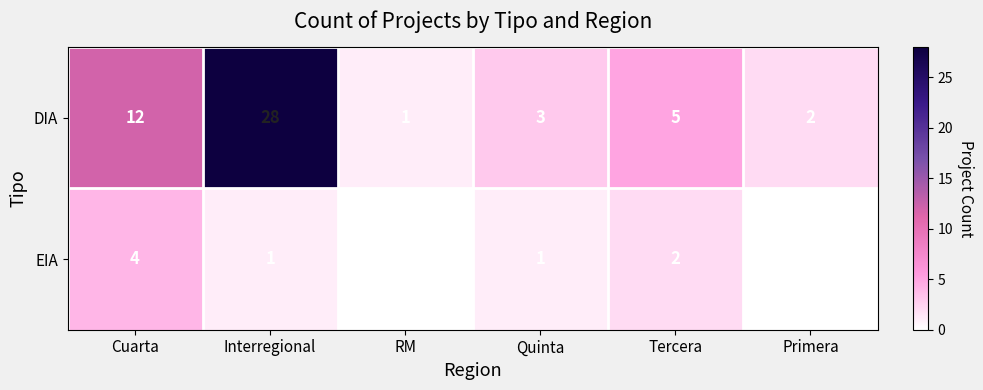

Reading right to left, list all the values displayed in this chart.

DIA: Primera=2	Tercera=5	Quinta=3	RM=1	Interregional=28	Cuarta=12
EIA: Primera=0	Tercera=2	Quinta=1	RM=0	Interregional=1	Cuarta=4